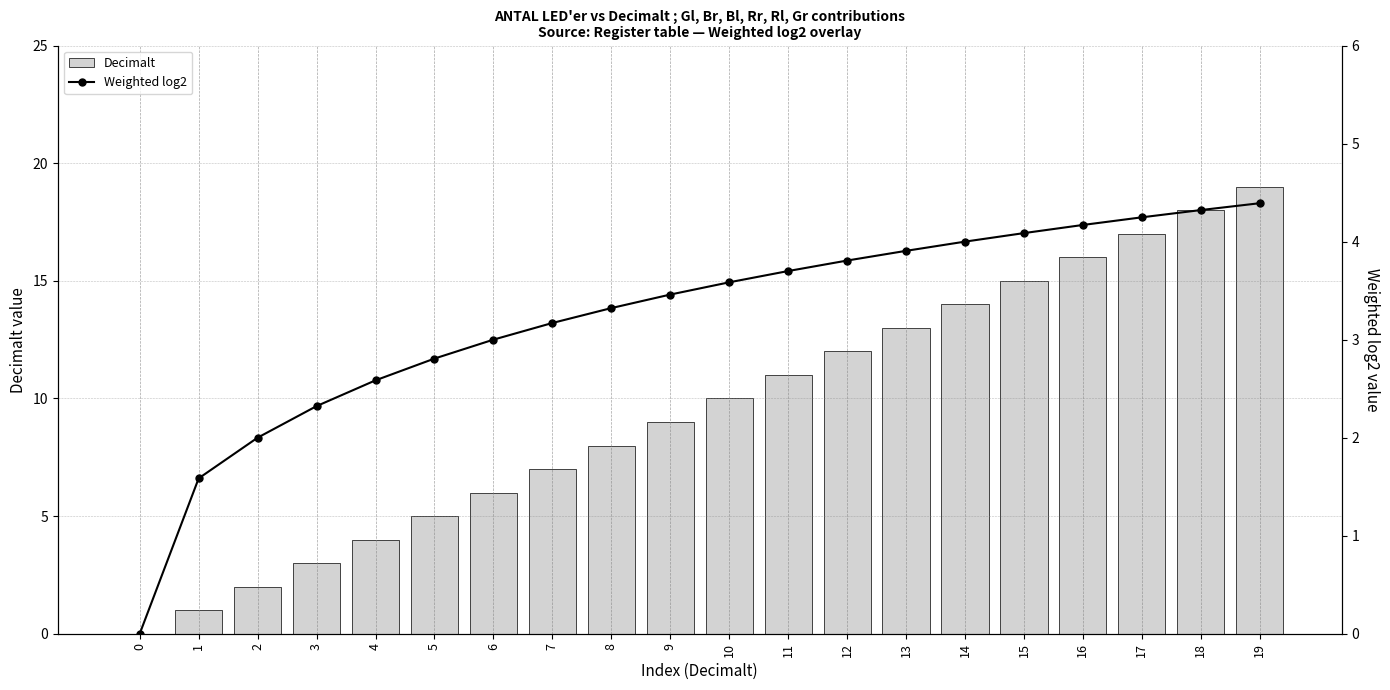

What is the highest value of the Decimalt series?

19